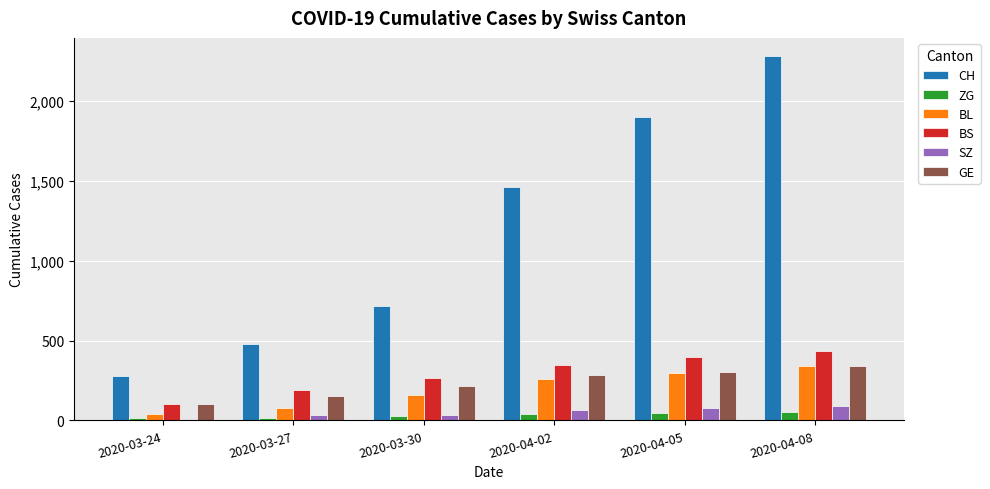

True or false: CH has a value of 410 at 2020-03-24.

False